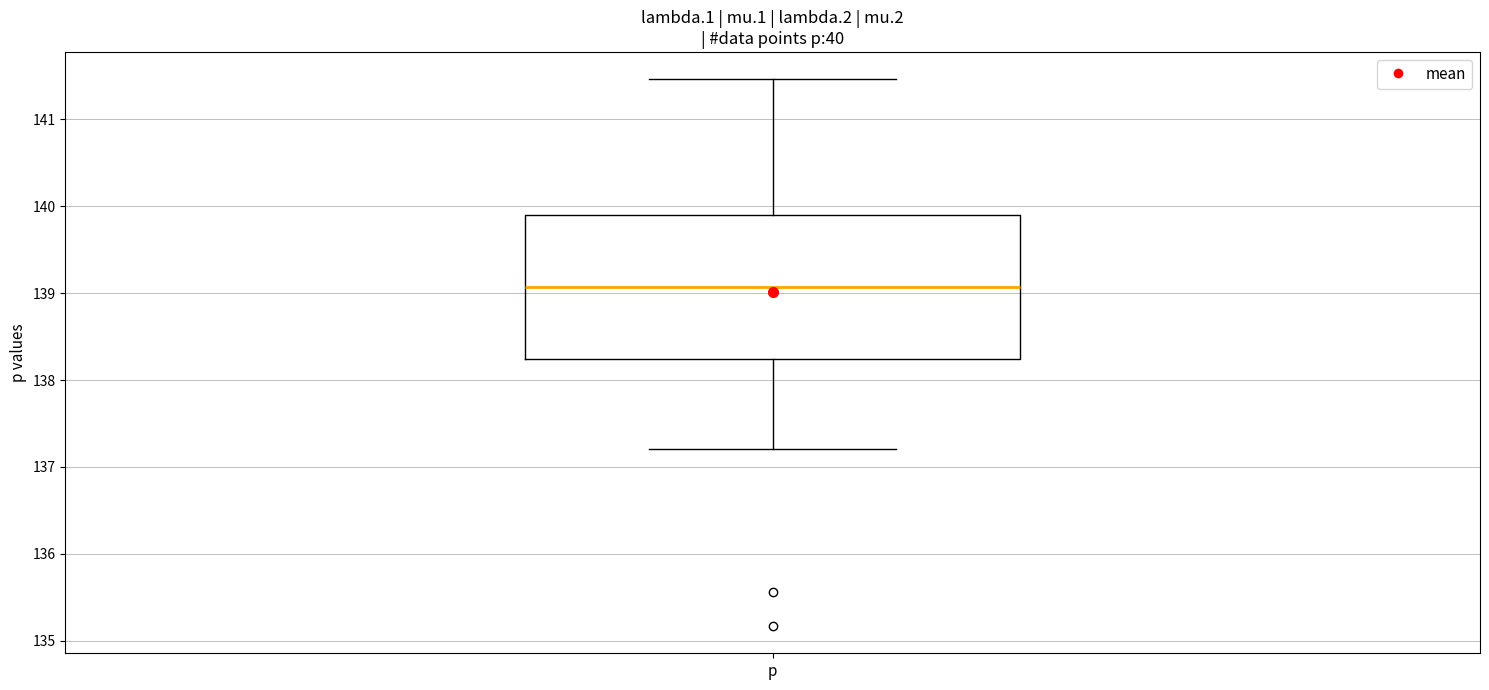

Transcribe this box plot: give where the median line is, the range the box spans, and where the two whiskers end, as read against the y-axis. The values are not printed on the chart, so give them approximately, as read against the axis.

median 139.1, box 138.2 to 139.9, whiskers 137.2 to 141.5